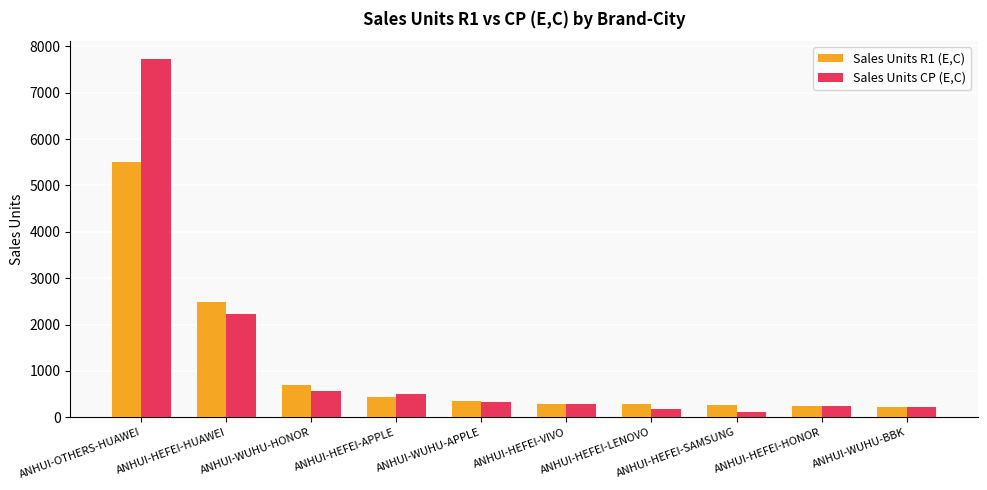

What is the minimum value for Sales Units R1 (E,C)?

215.3